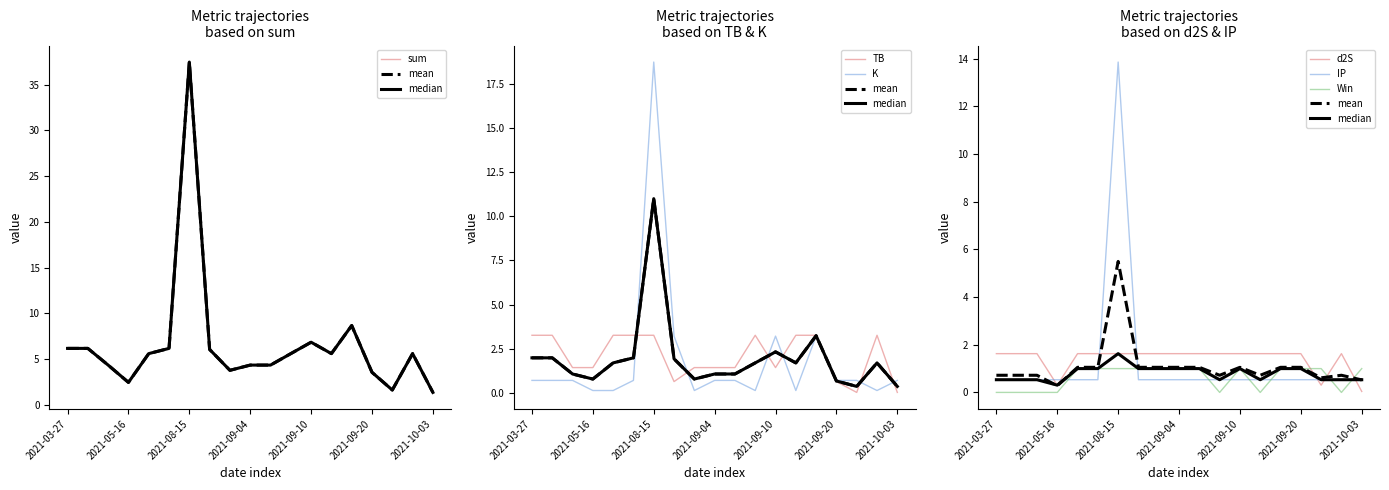

What is the difference between the TB values at 2021-05-16 and 2021-09-15?

1.8